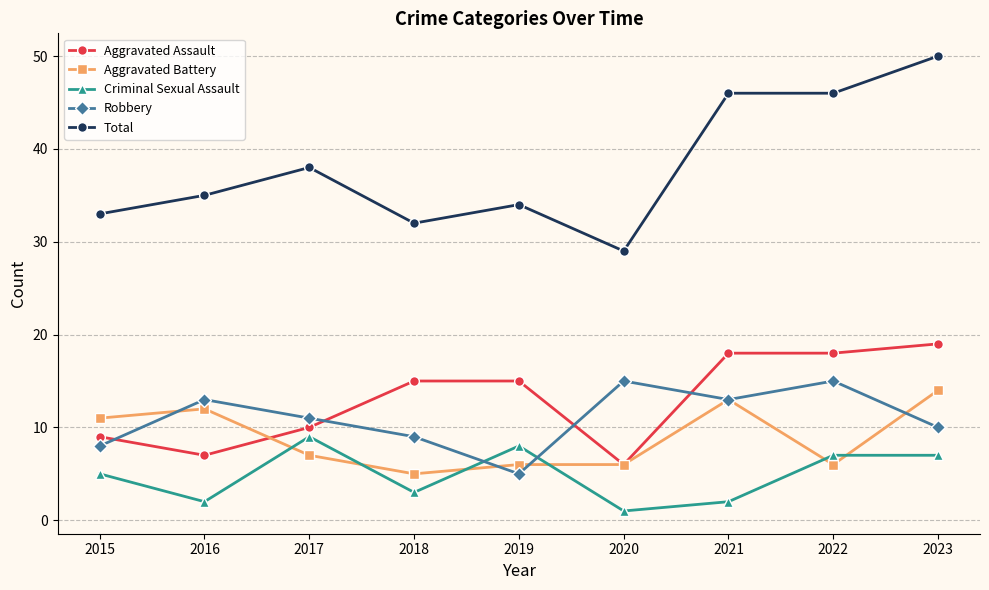

True or false: Aggravated Battery has a value of 9 at 2018.

False